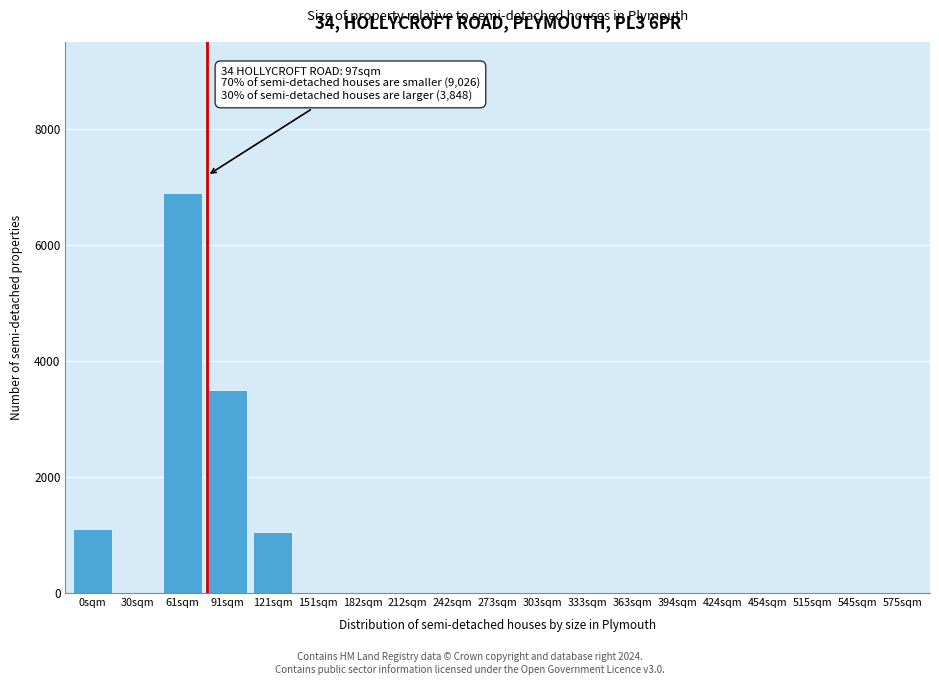

Reading left to right, transcribe all the data shown in this chart.

0sqm=1100	30sqm=0	61sqm=6900	91sqm=3500	121sqm=1050	151sqm=0	182sqm=0	212sqm=0	242sqm=0	273sqm=0	303sqm=0	333sqm=0	363sqm=0	394sqm=0	424sqm=0	454sqm=0	515sqm=0	545sqm=0	575sqm=0